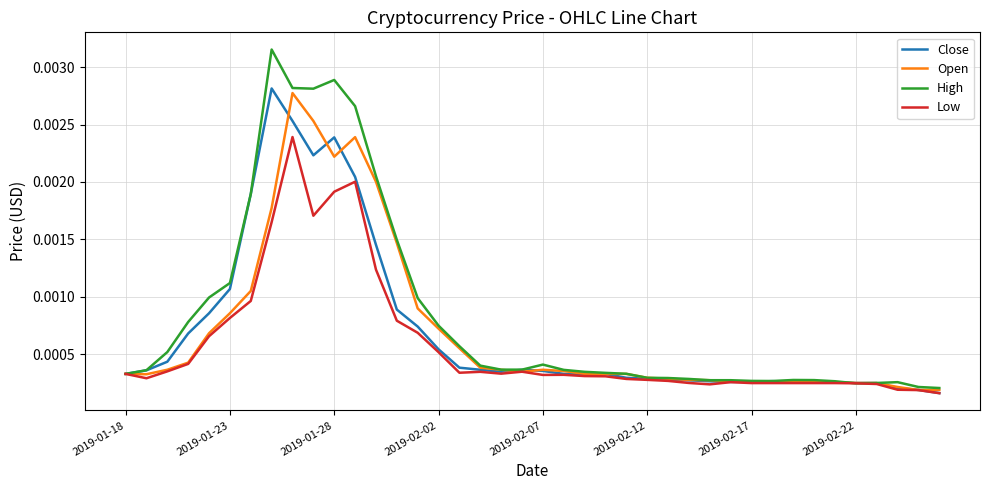

Which series has the largest range (max minus min)?

High